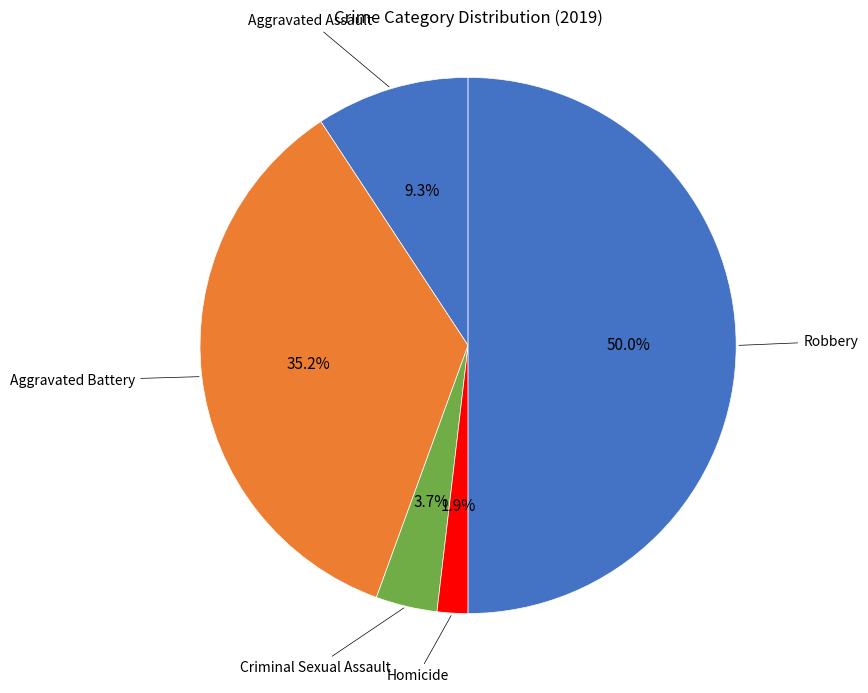

How many slices are in this pie chart?

5